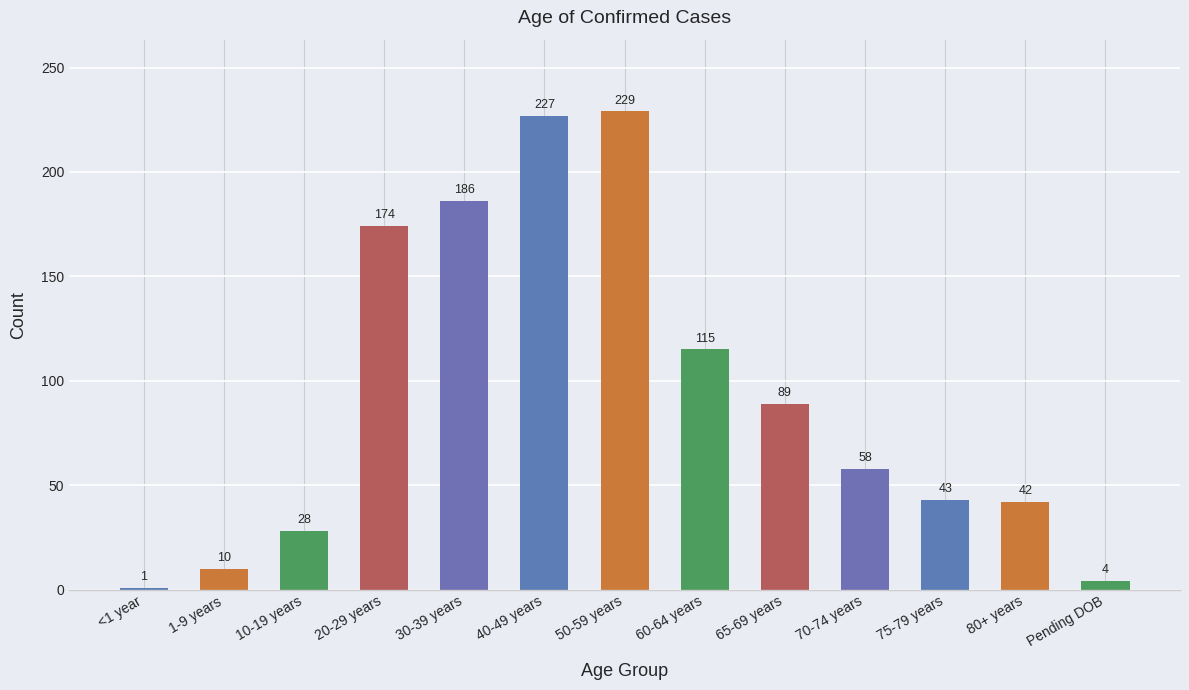

Between Pending DOB and 50-59 years, which is larger?

50-59 years